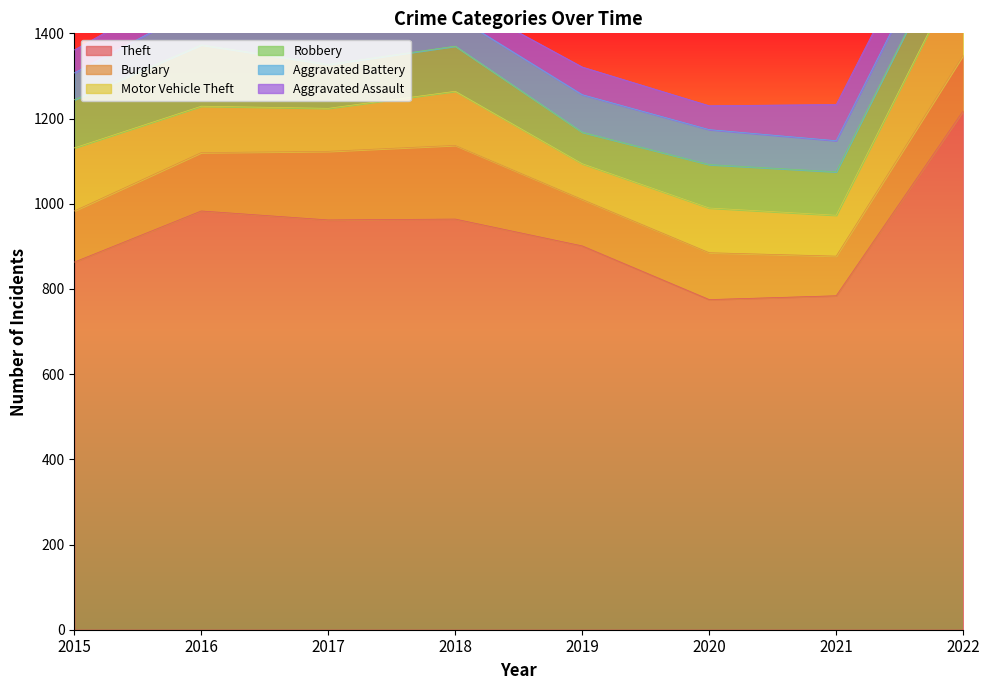

Is the value of Robbery at 2018 greater than the value of Burglary at 2021?

Yes